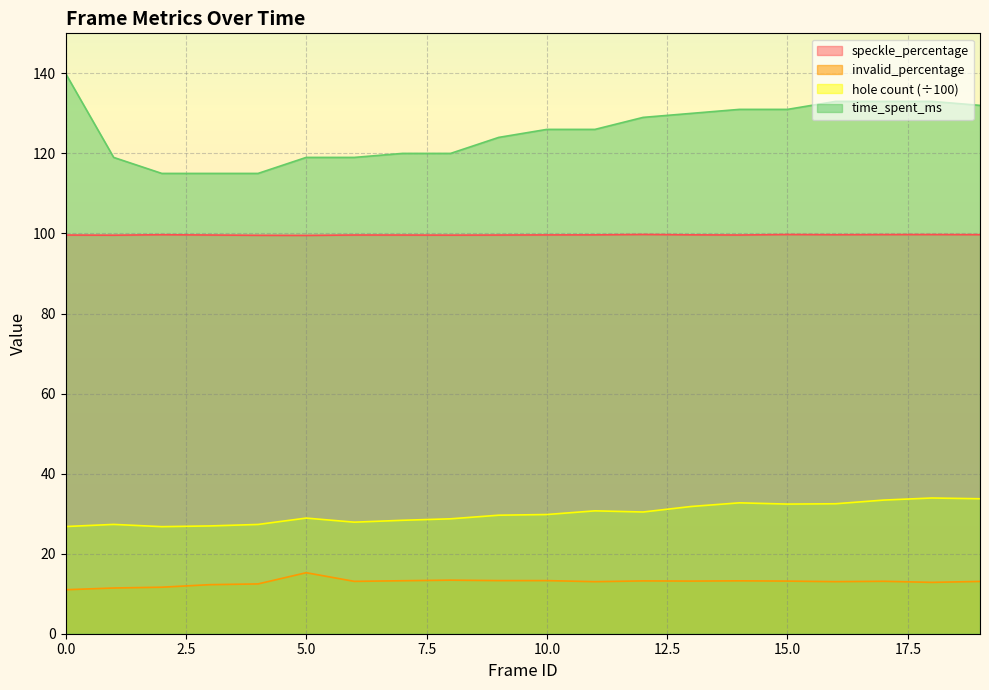

At which label is invalid_percentage closest to 13?

11